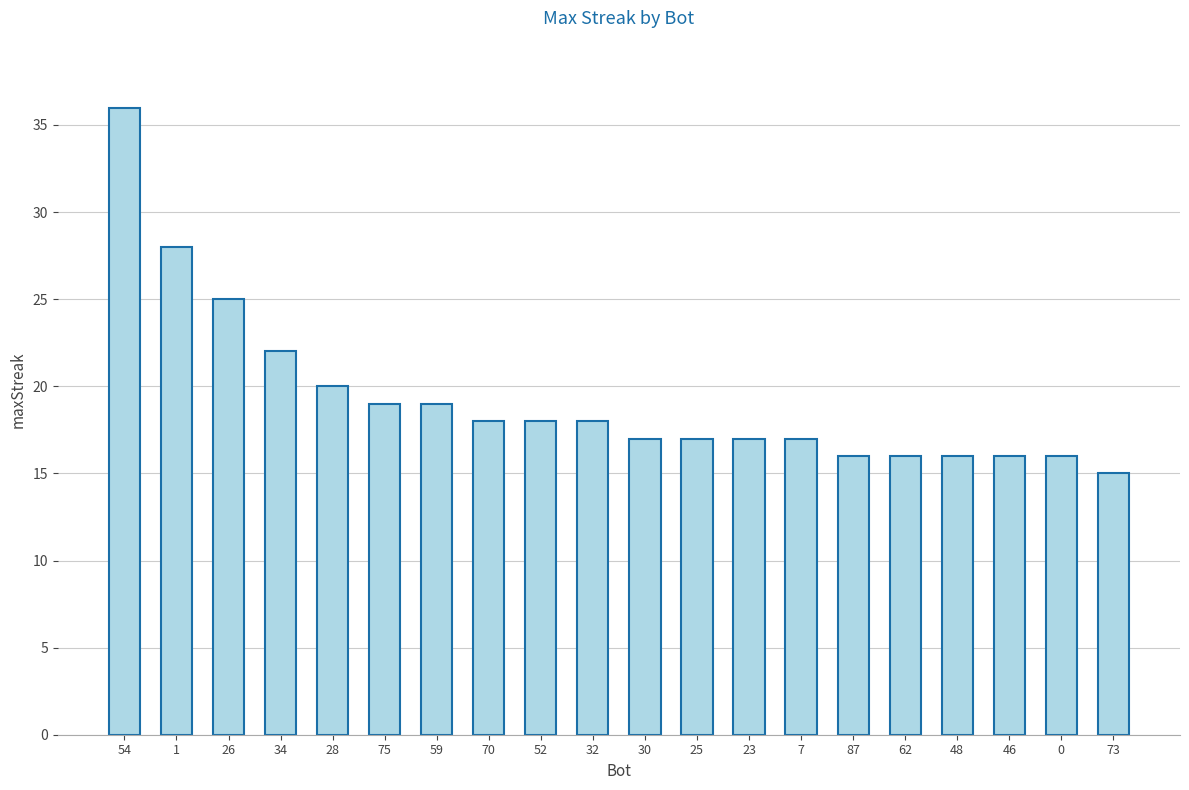

Reading left to right, extract all data points from this chart.

36	28	25	22	20	19	19	18	18	18	17	17	17	17	16	16	16	16	16	15